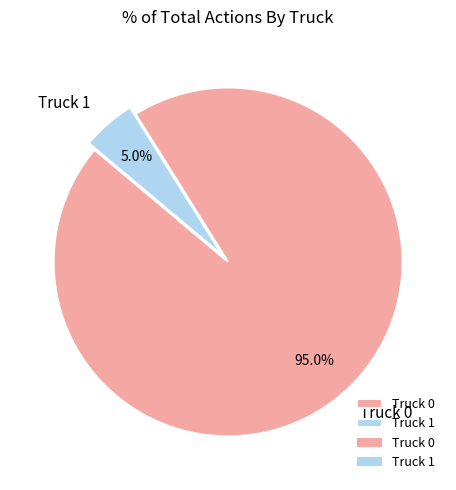

Rank the categories by value from lowest to highest.

Truck 1, Truck 0